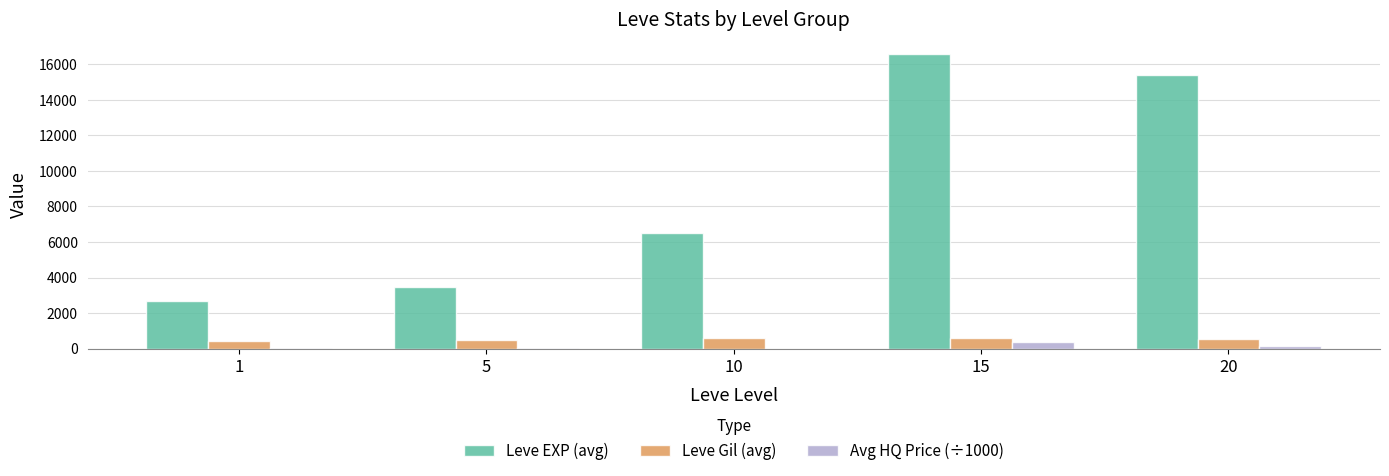

Does the chart contain stacked bars?

No